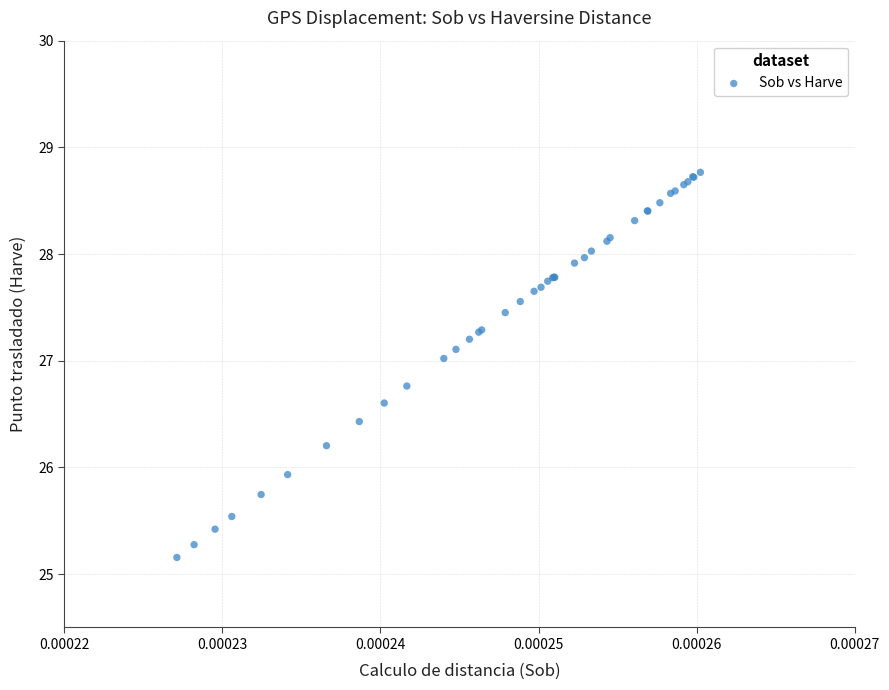

What Y value in the scatter plot is closest to 26?

25.9